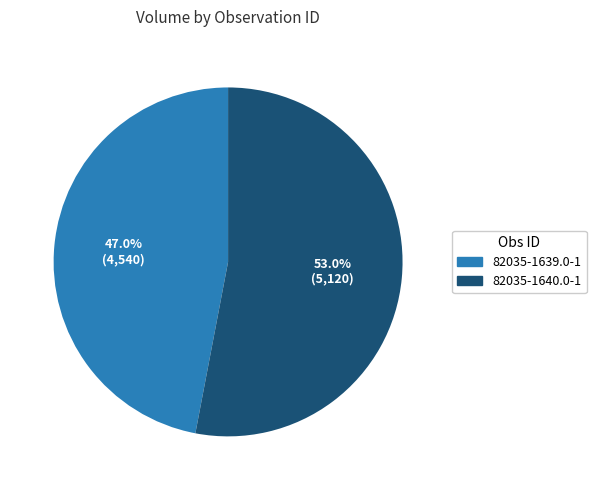

Rank the categories by value from lowest to highest.

82035-1639.0-1, 82035-1640.0-1